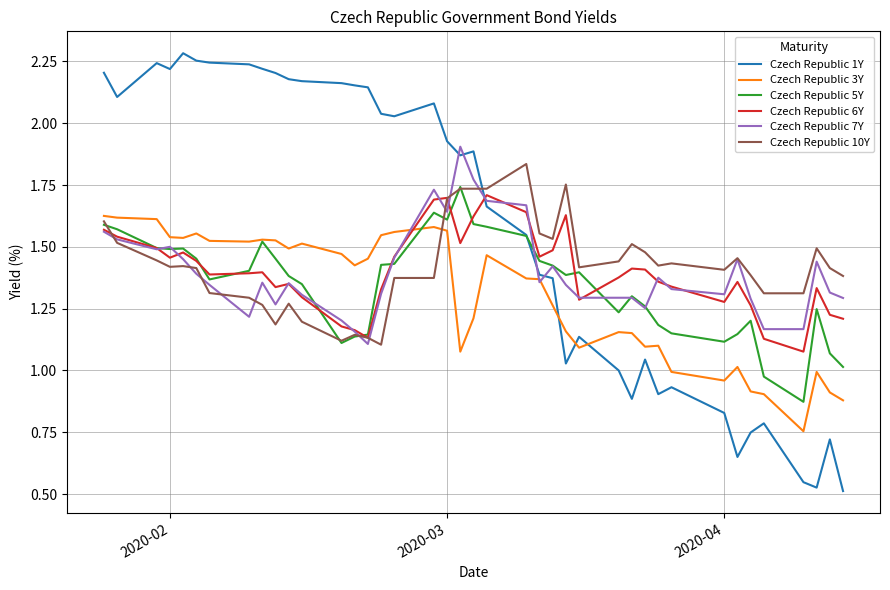

True or false: Czech Republic 1Y and Czech Republic 10Y cross at least once.

True